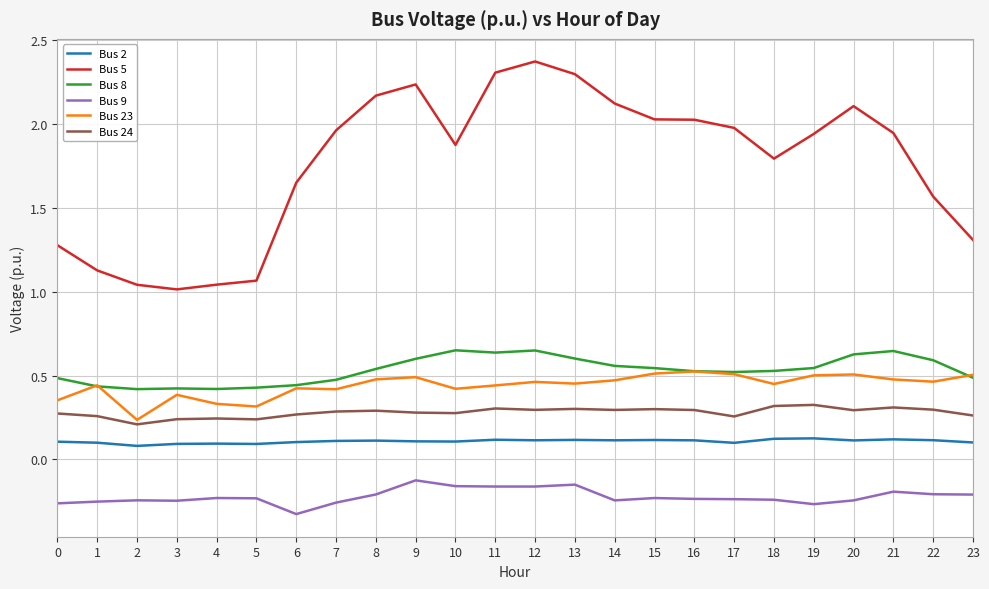

Rank the series by their maximum value, from highest to lowest.

Bus 5, Bus 8, Bus 23, Bus 24, Bus 2, Bus 9